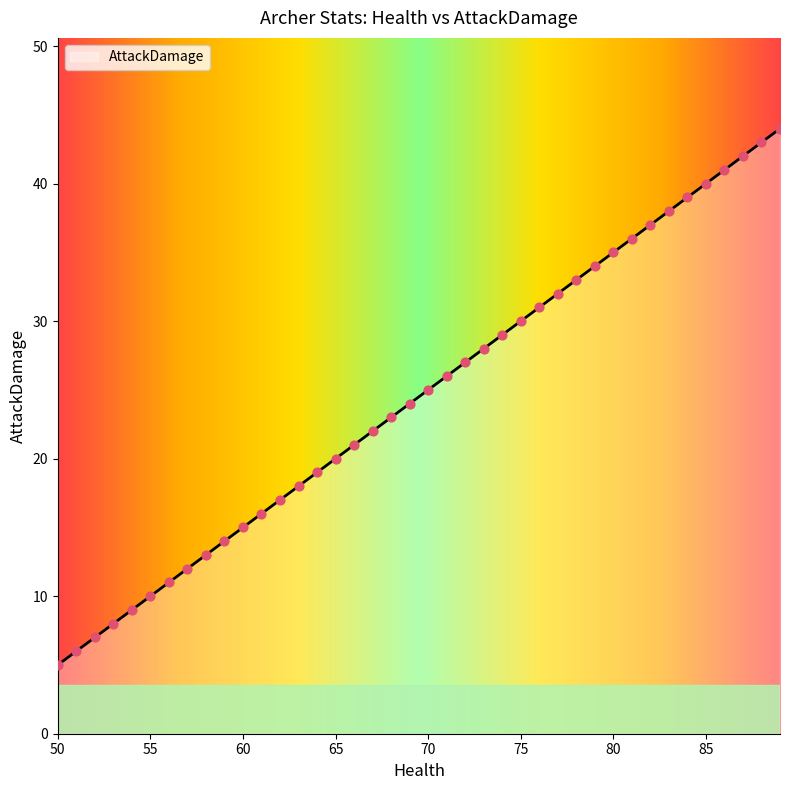

What is the difference between the maximum and minimum values?

39